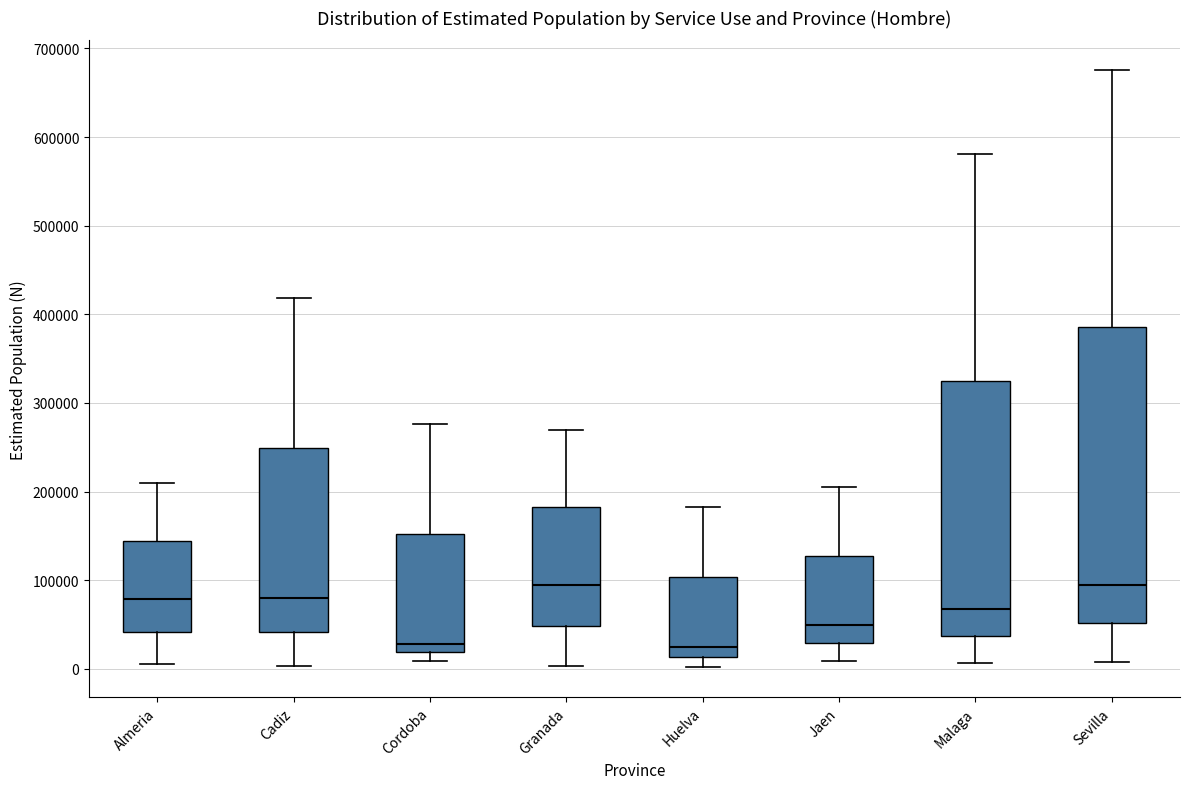

Reading left to right, transcribe this box plot: for each box, give where its median line is, the range the box spans, and where its two whiskers end, as read against the y-axis. The values are not printed on the chart, so give them approximately, as read against the axis.

Almeria: median 80000, box 40000 to 140000, whiskers 10000 to 210000
Cadiz: median 80000, box 40000 to 250000, whiskers 0 to 420000
Cordoba: median 30000, box 20000 to 150000, whiskers 10000 to 280000
Granada: median 90000, box 50000 to 180000, whiskers 0 to 270000
Huelva: median 20000, box 10000 to 100000, whiskers 0 to 180000
Jaen: median 50000, box 30000 to 130000, whiskers 10000 to 210000
Malaga: median 70000, box 40000 to 320000, whiskers 10000 to 580000
Sevilla: median 100000, box 50000 to 390000, whiskers 10000 to 680000